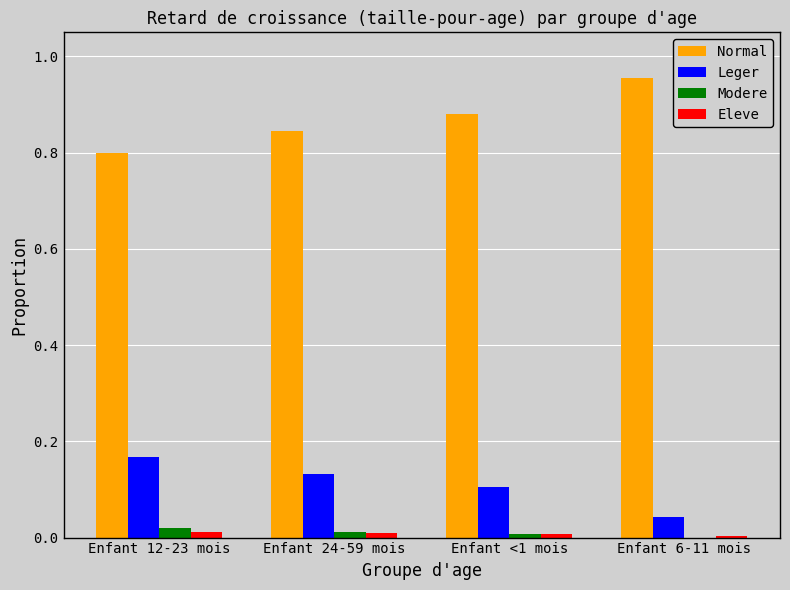

The value of Normal at Enfant <1 mois is 1.3. True or false?

False